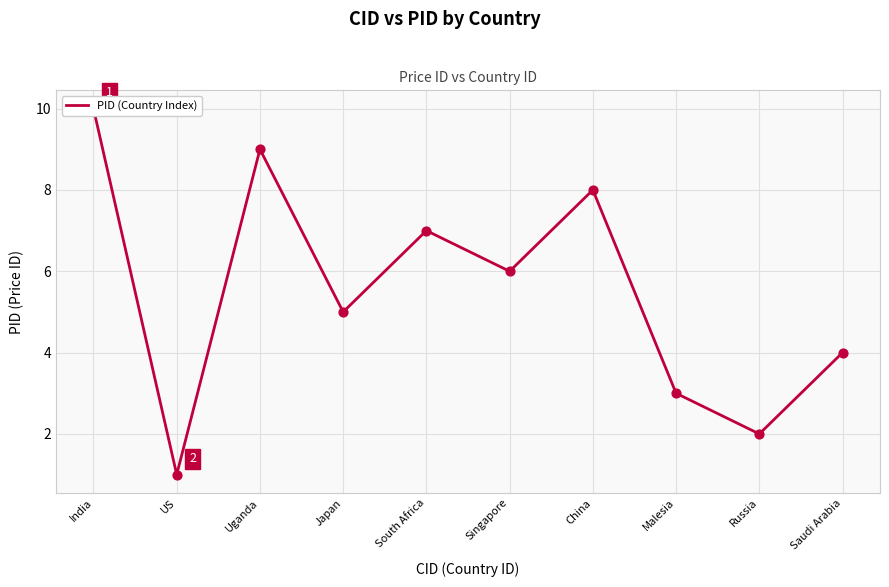

Between Saudi Arabia and Uganda, which is larger?

Uganda